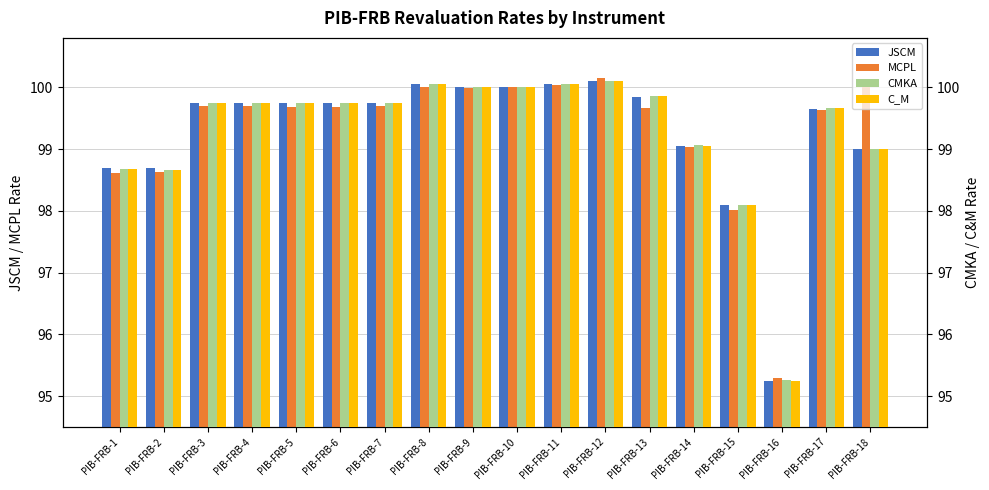

What is the highest value of the C_M series?

100.1